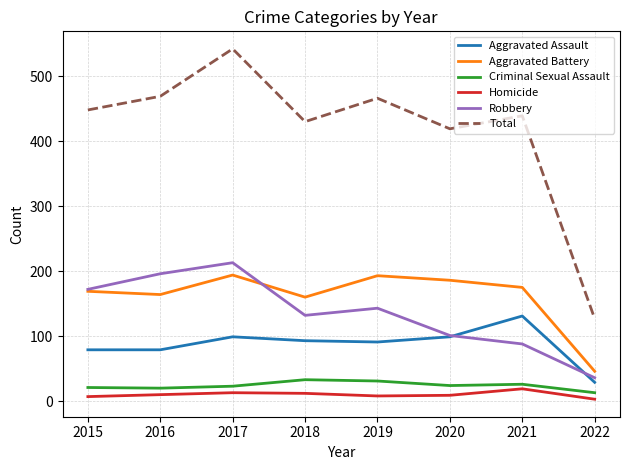

What is the difference between the highest and lowest values at 2021?

420